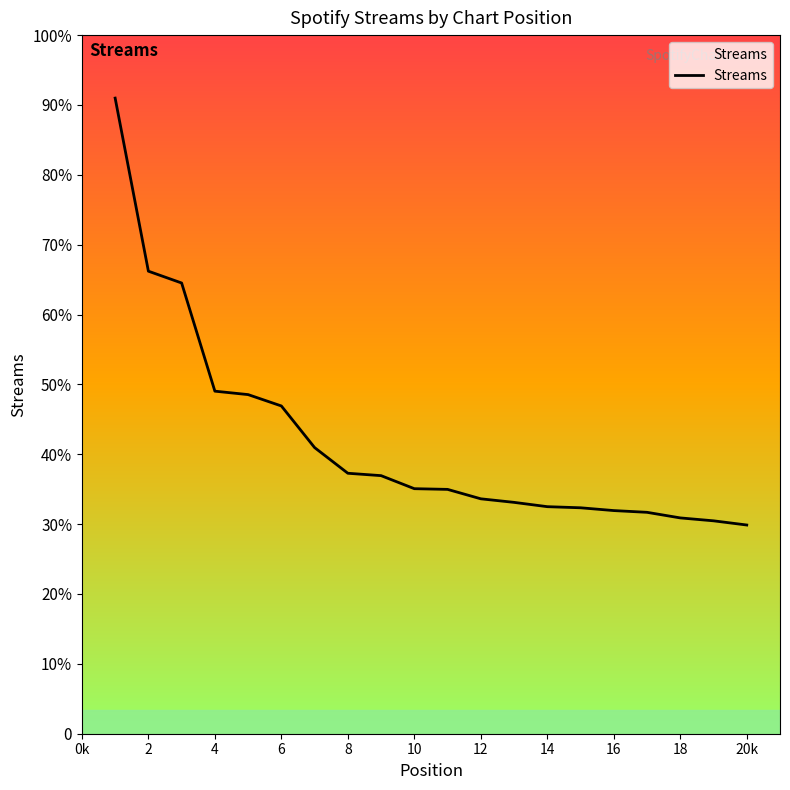

True or false: the data has more than 1 interior local peaks.

False